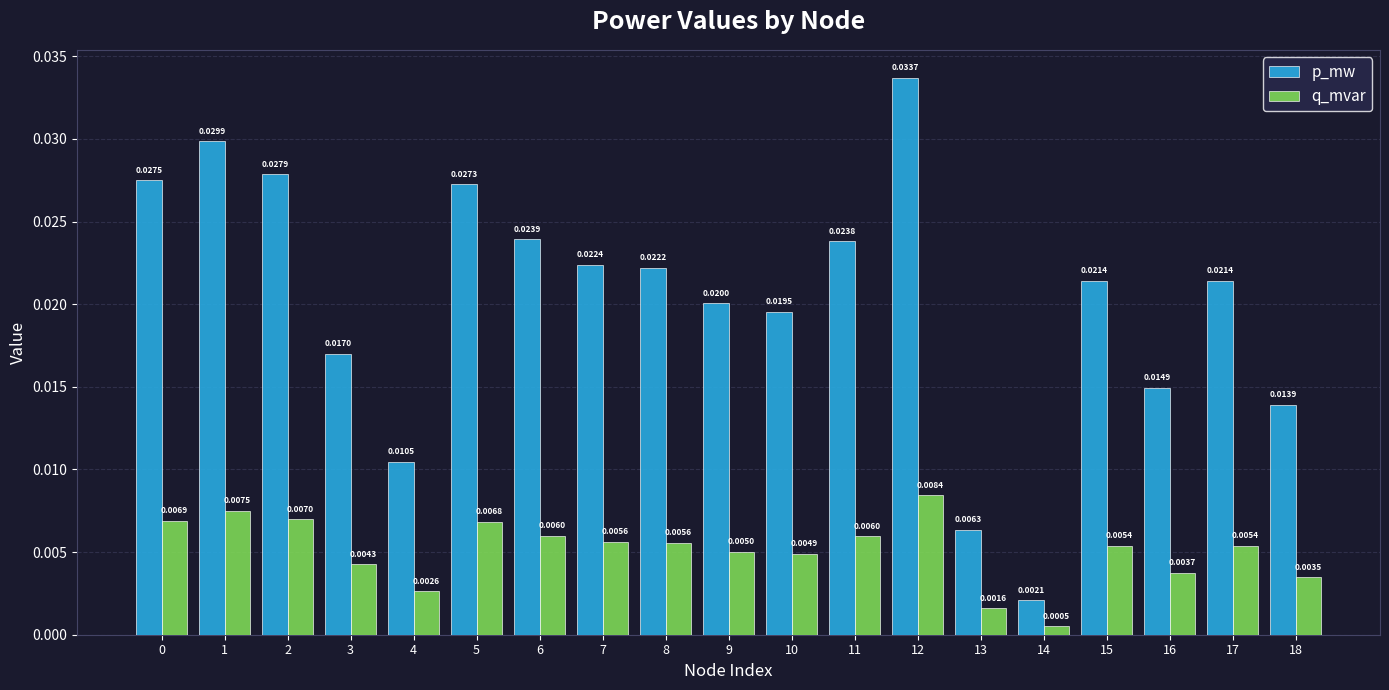

Which series has the largest range (max minus min)?

p_mw